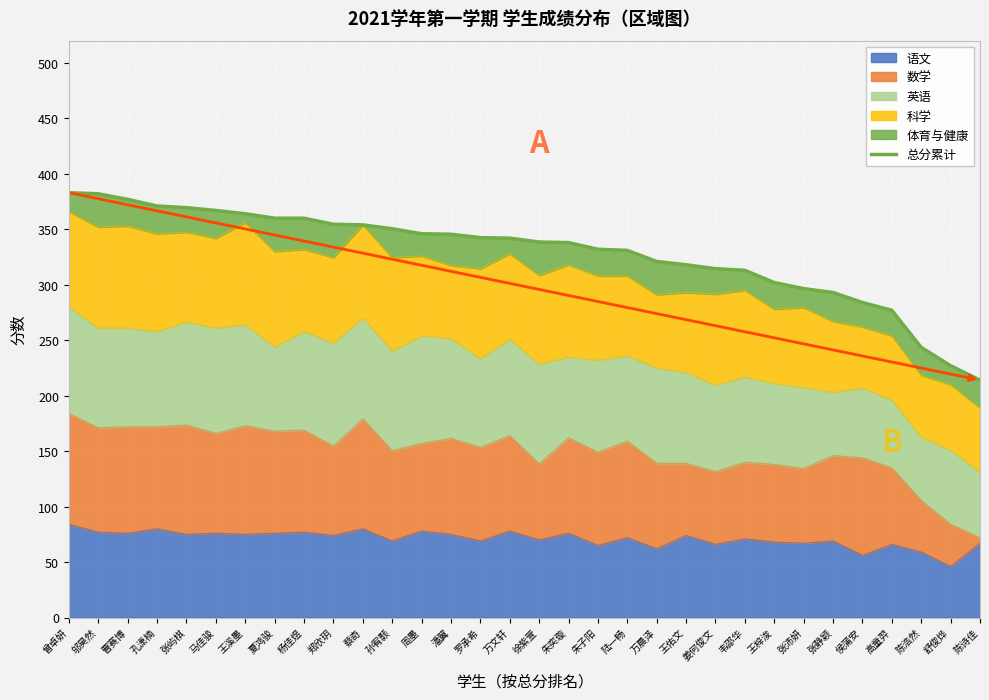

What position from the right is 徐紫萱?

16